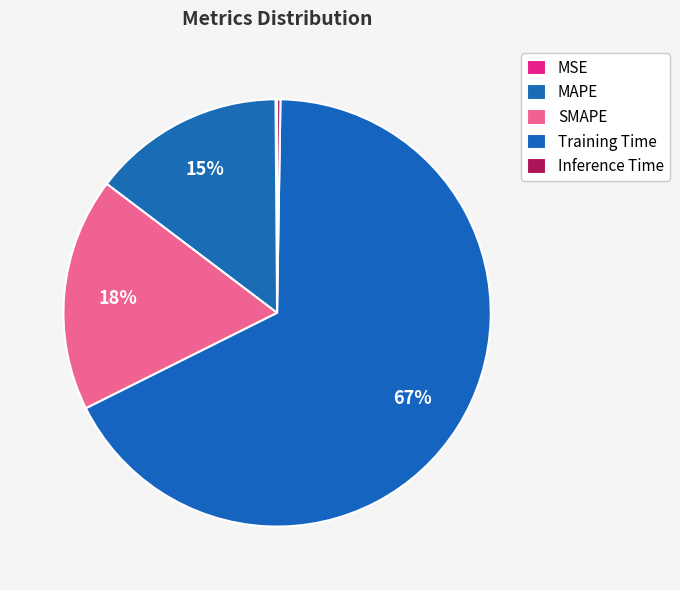

Is SMAPE the majority of the pie?

No